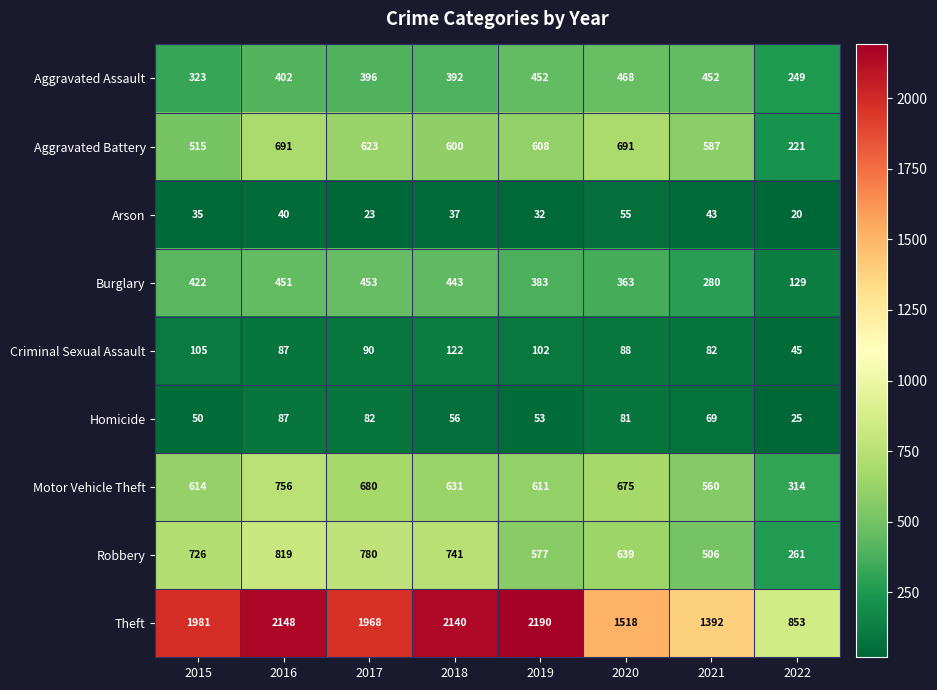

What is the sum of all Theft values?

14190